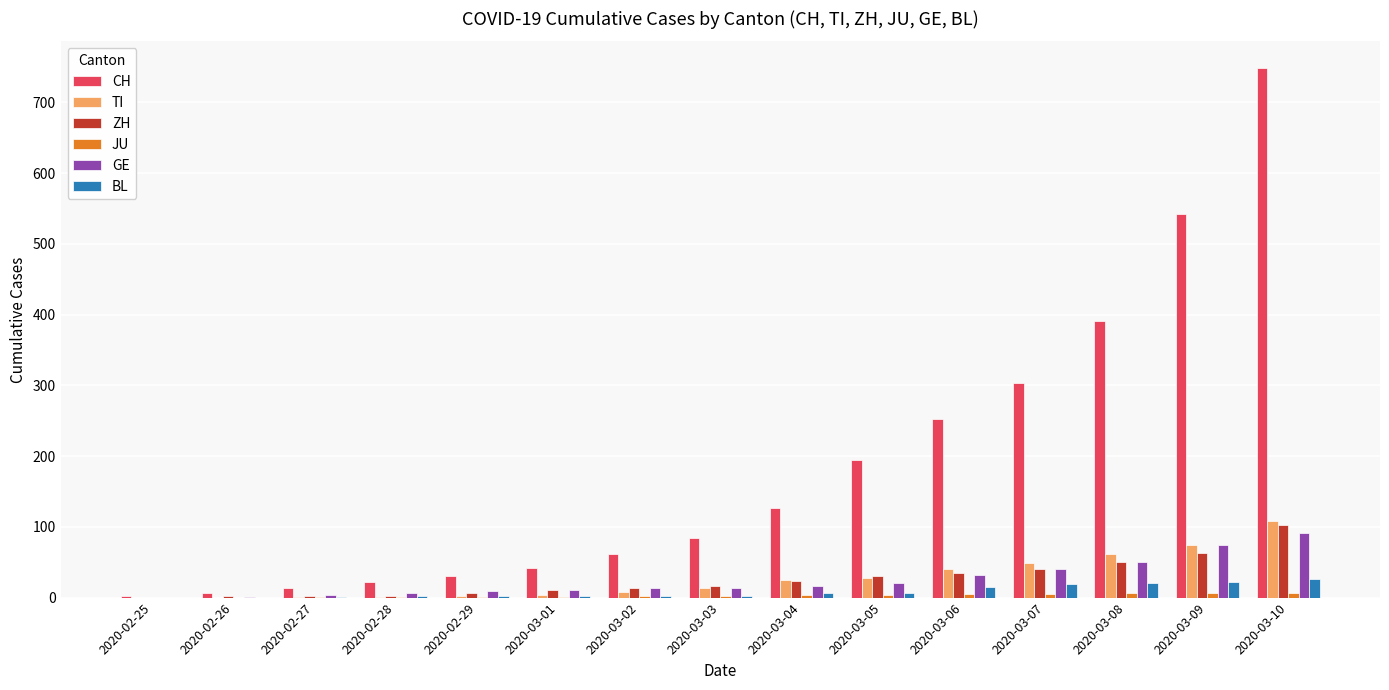

Which series has the largest total across all categories?

CH